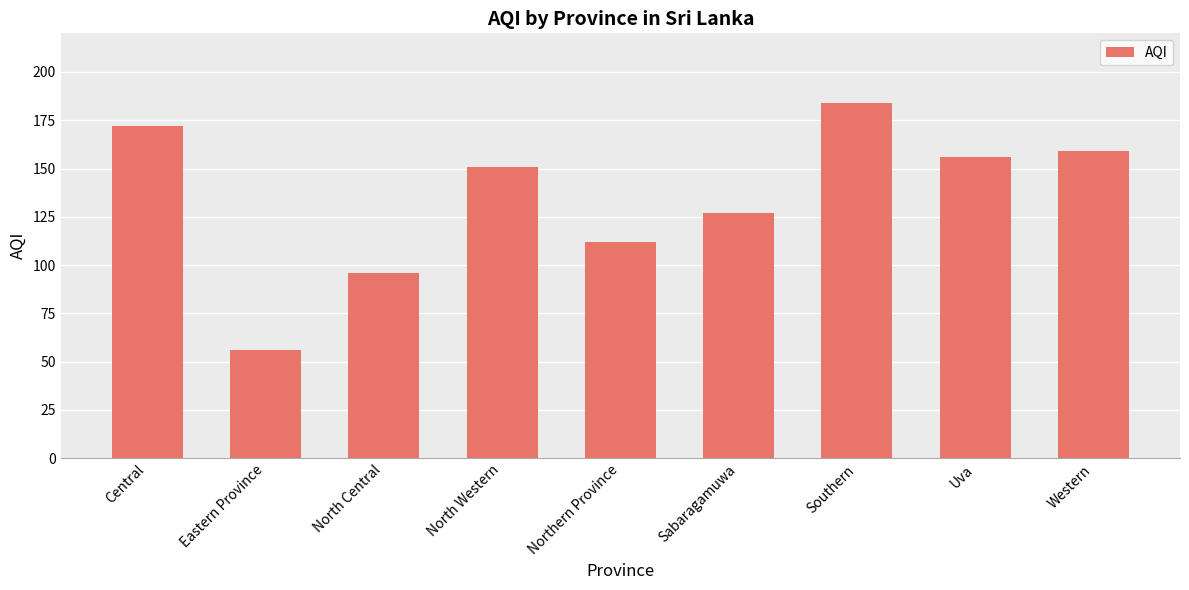

What is the difference between the second highest and second lowest values?

76